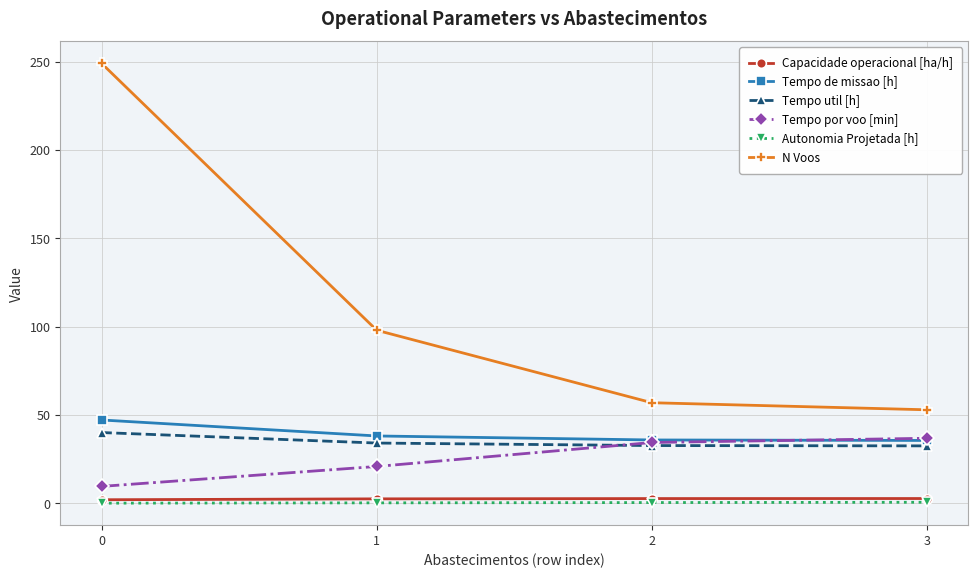

What are all the series names shown in the legend?

Capacidade operacional [ha/h], Tempo de missao [h], Tempo util [h], Tempo por voo [min], Autonomia Projetada [h], N Voos